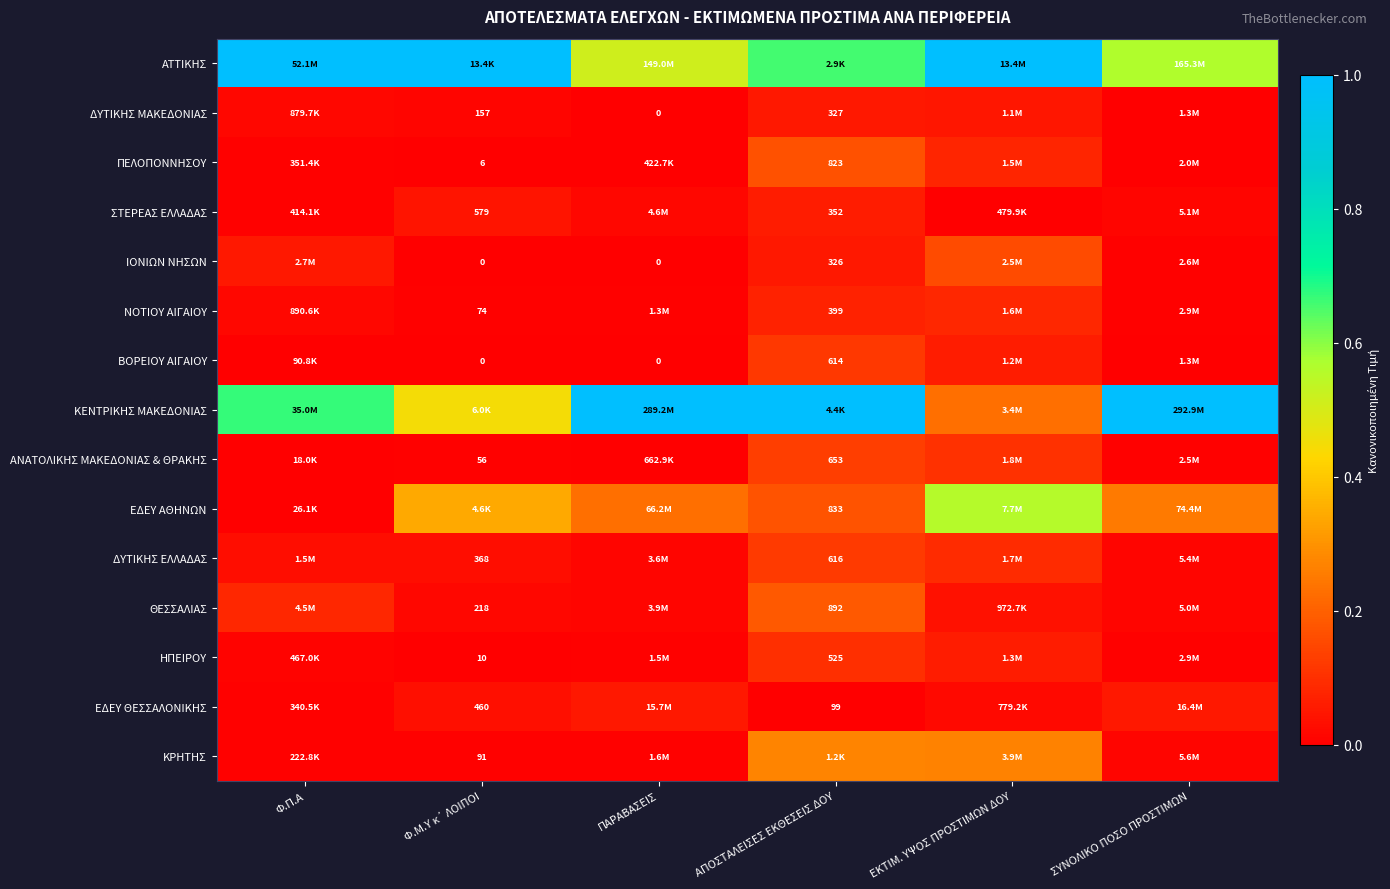

What is the sum of the ΝΟΤΙΟΥ ΑΙΓΑΙΟΥ values at ΑΠΟΣΤΑΛΕΙΣΕΣ ΕΚΘΕΣΕΙΣ ΔΟΥ and ΣΥΝΟΛΙΚΟ ΠΟΣΟ ΠΡΟΣΤΙΜΩΝ?

0.1